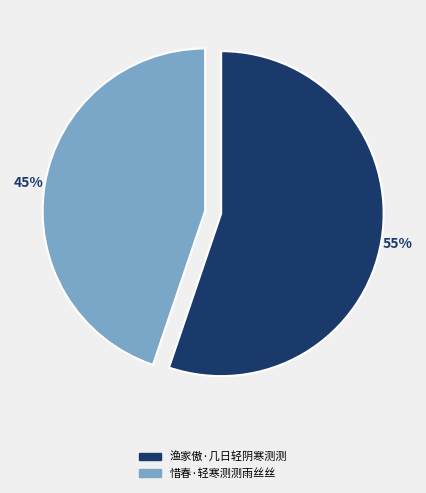

Count the number of slices in the pie.

2